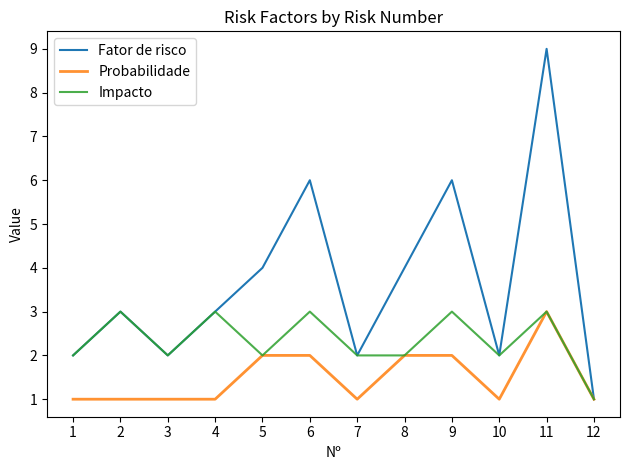

What is the lowest value of the Fator de risco series?

1